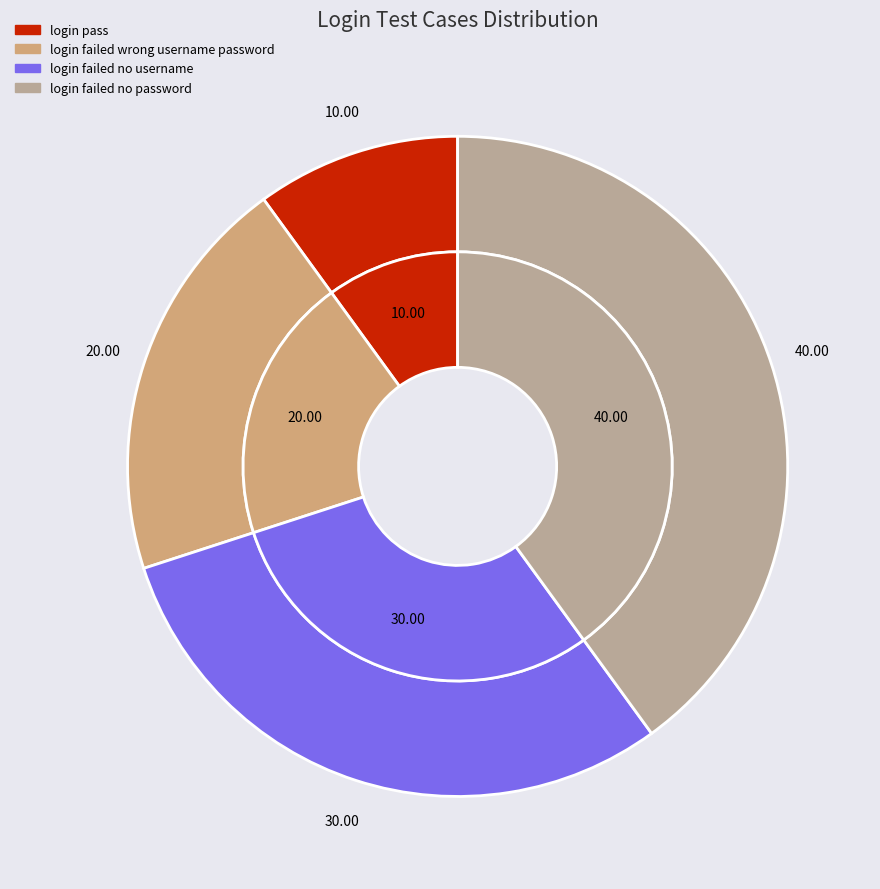

The login failed no username slice represents 25% of the pie. True or false?

False